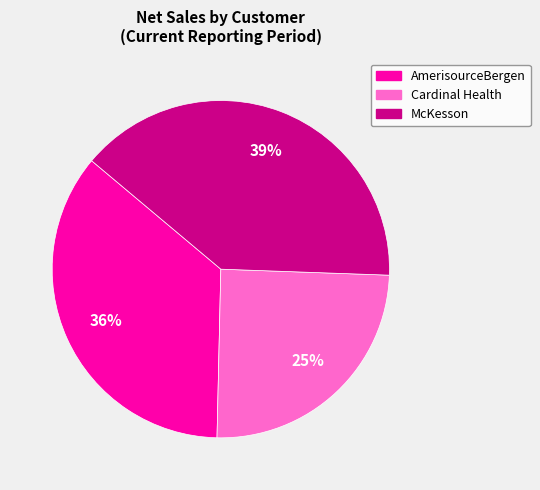

Is there any slice that represents more than half of the pie?

No